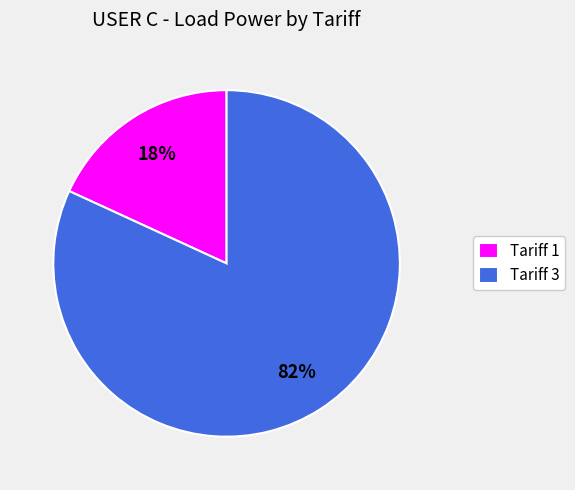

To the nearest percent, what is the combined percentage of Tariff 1 and Tariff 3?

100%